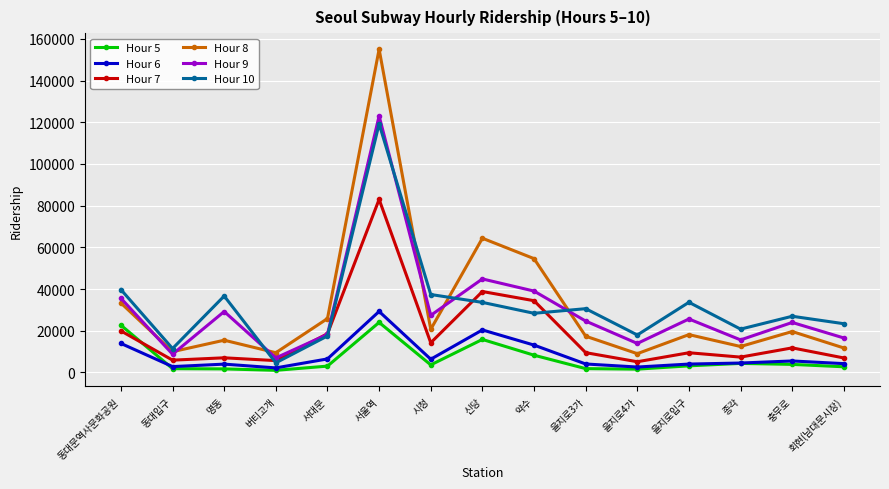

Read the Hour 7 value at 을지로4가.

5095